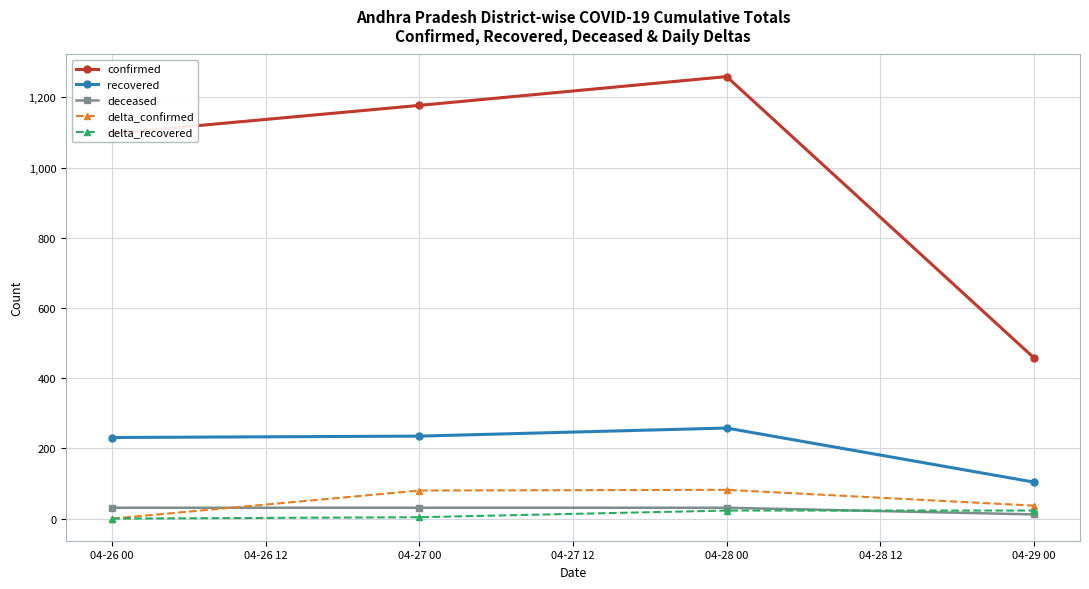

Where is confirmed nearest to the value 858?

04-26 00